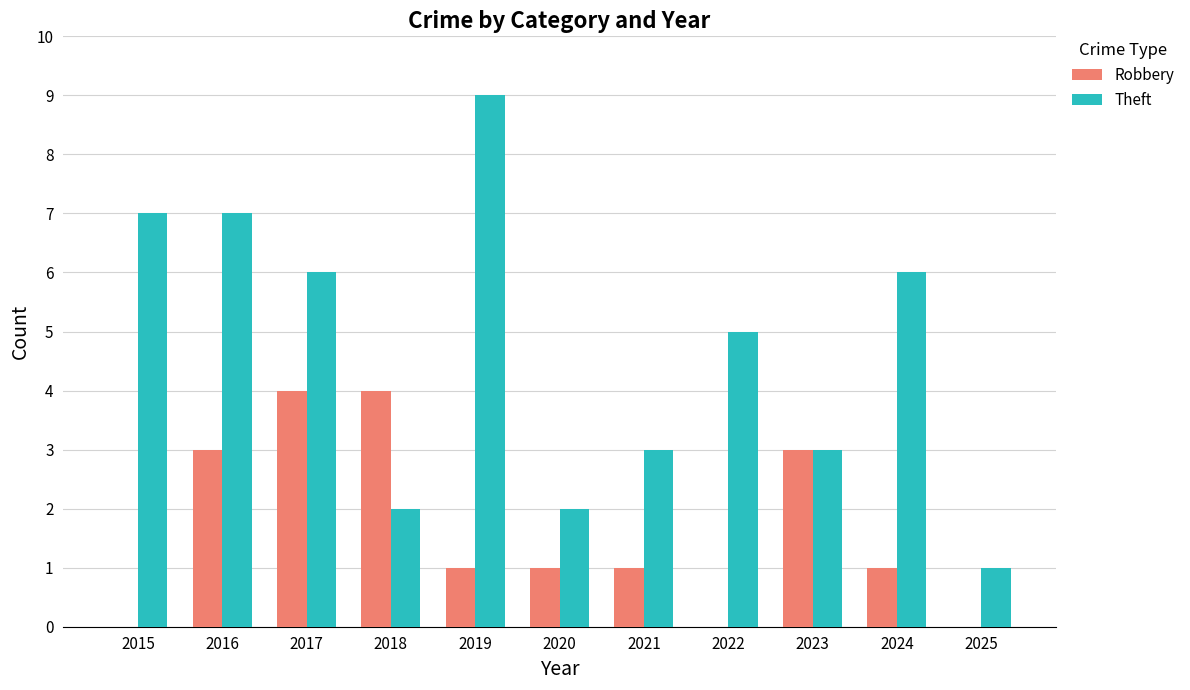

Are the bars grouped side by side (vs. stacked)?

Yes